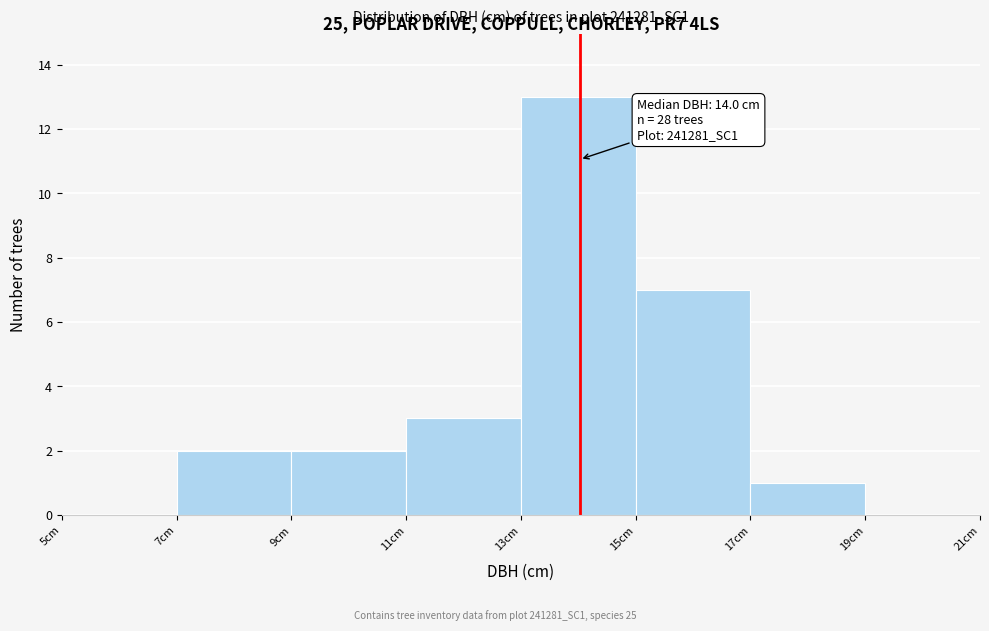

Over which range of the x-axis is the bar tallest?

13 to 15